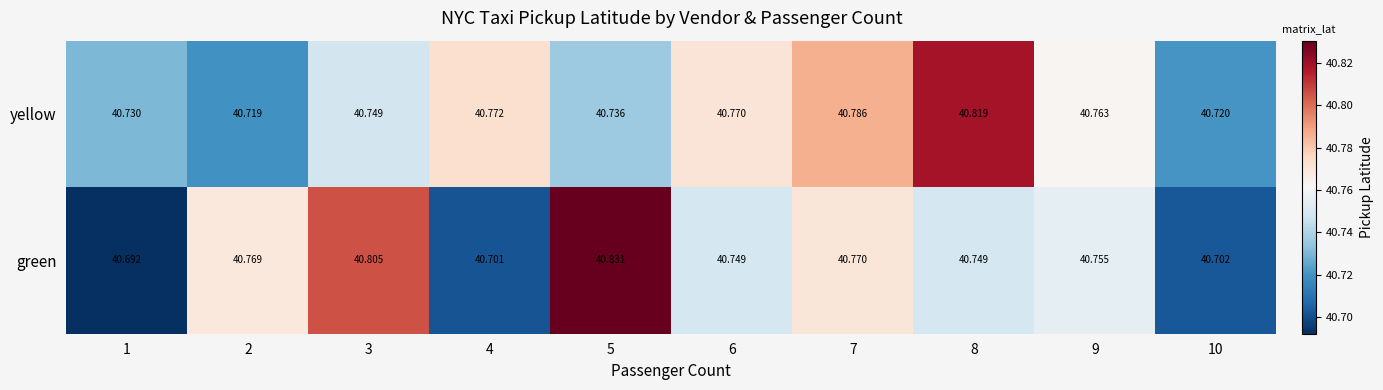

List the series in order of their peak value, lowest first.

yellow, green